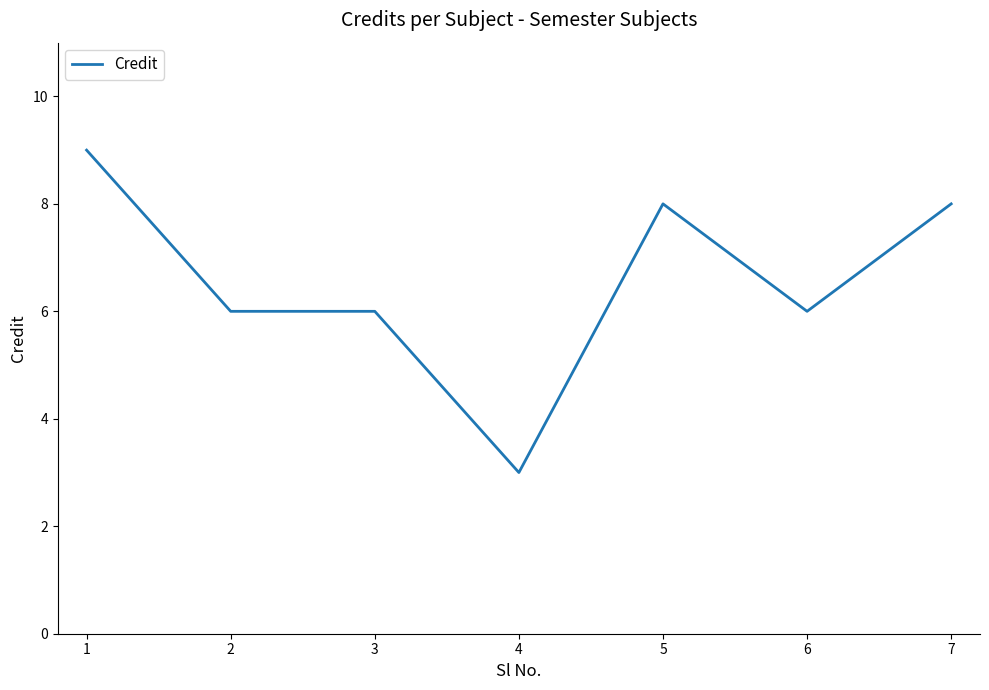

How many lines are shown in the chart?

1